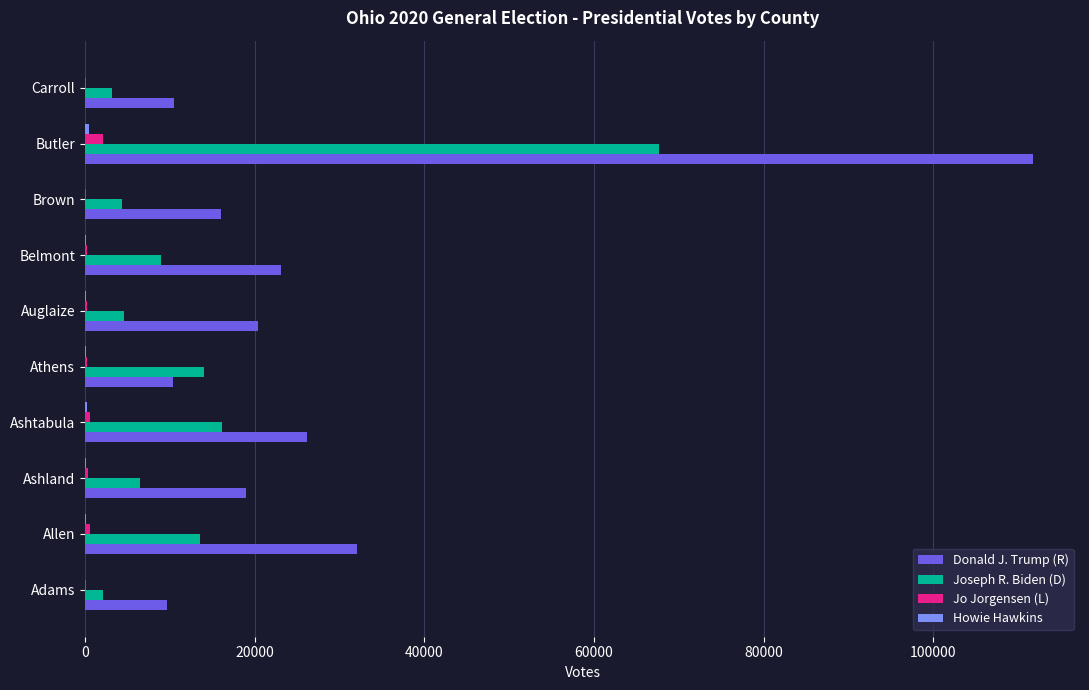

Is the value of Joseph R. Biden (D) at Belmont greater than the value of Donald J. Trump (R) at Brown?

No